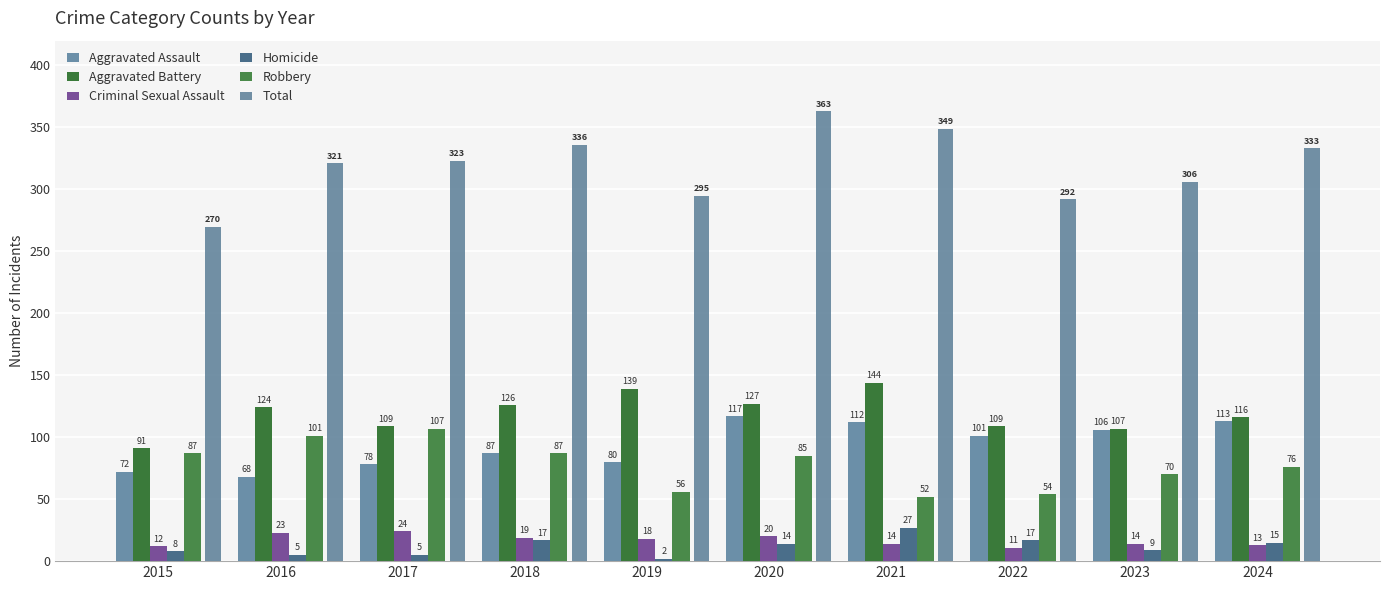

At which category is the sum across all series the highest?

2020